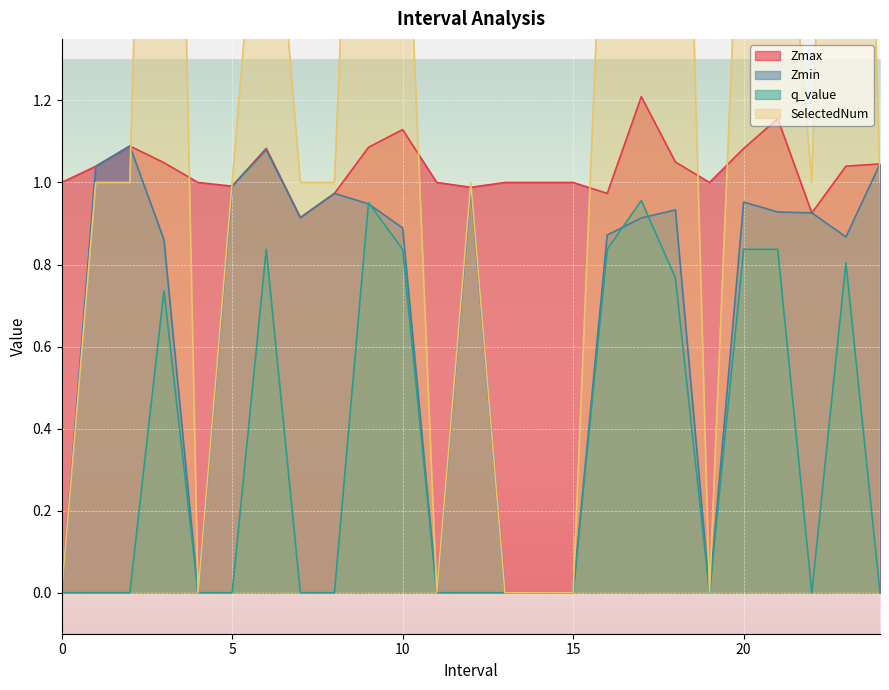

What is the average value of the Zmin series?

0.7